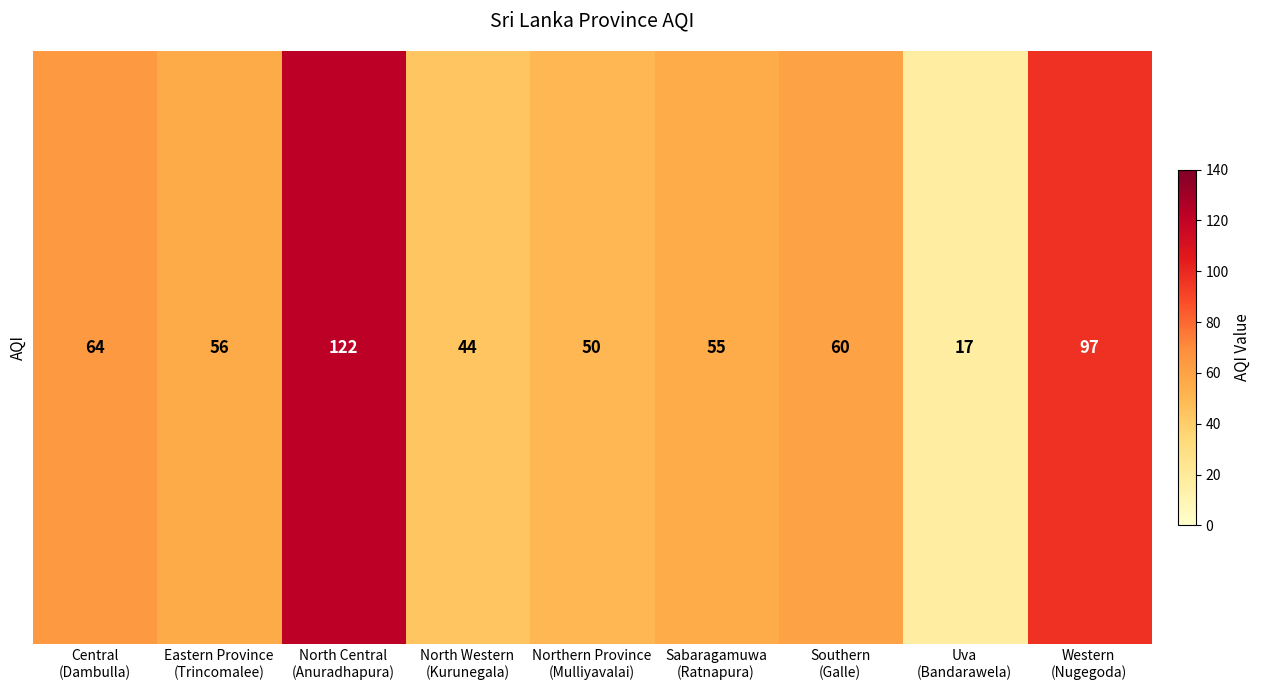

Reading right to left, extract all data points from this chart.

97	17	60	55	50	44	122	56	64